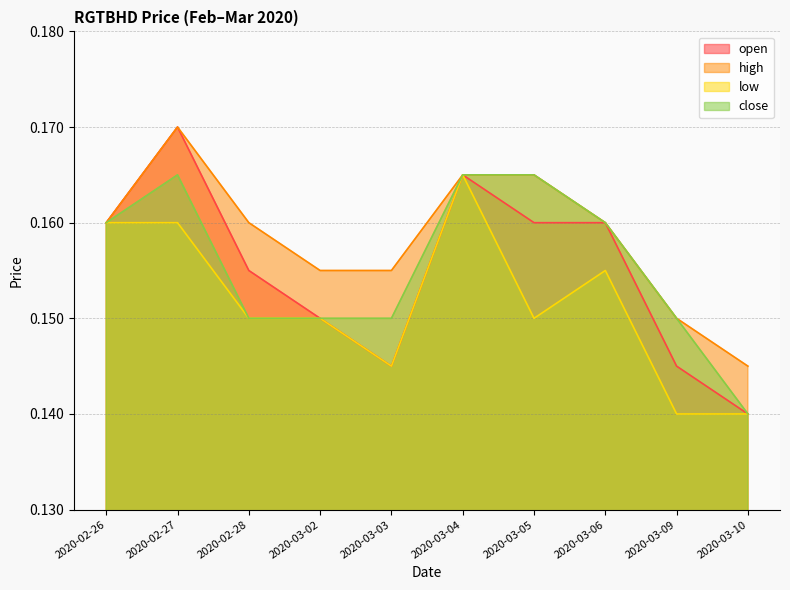

In close, how many points are higher than both neighbors (excluding endpoints)?

1